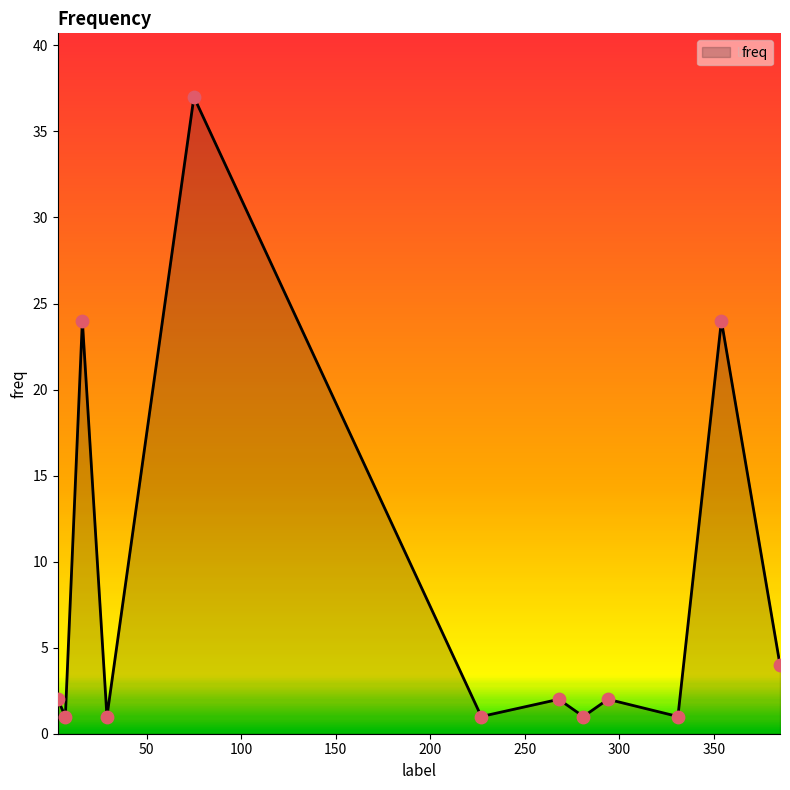

What is the maximum value shown in the chart?

37